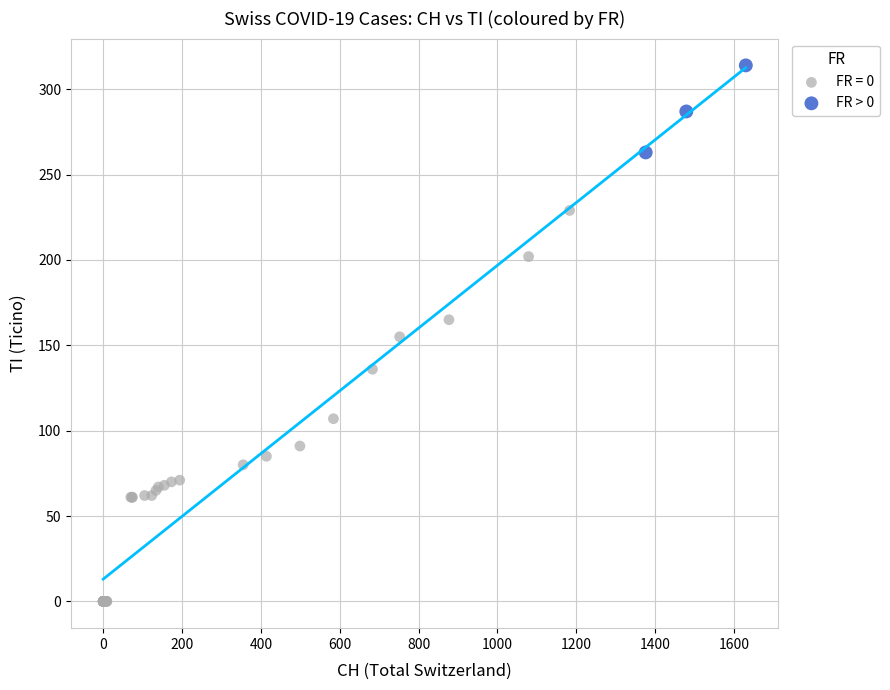

Which series reaches the maximum Y coordinate?

FR > 0